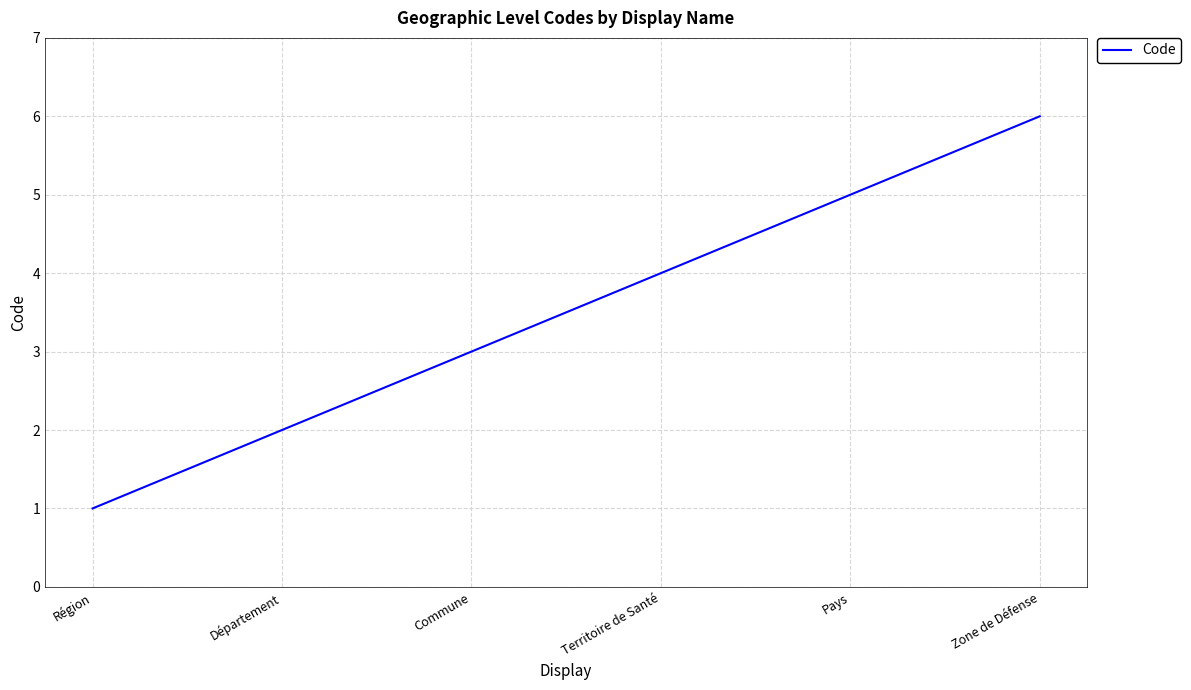

Does the chart display data point markers on the line(s)?

No